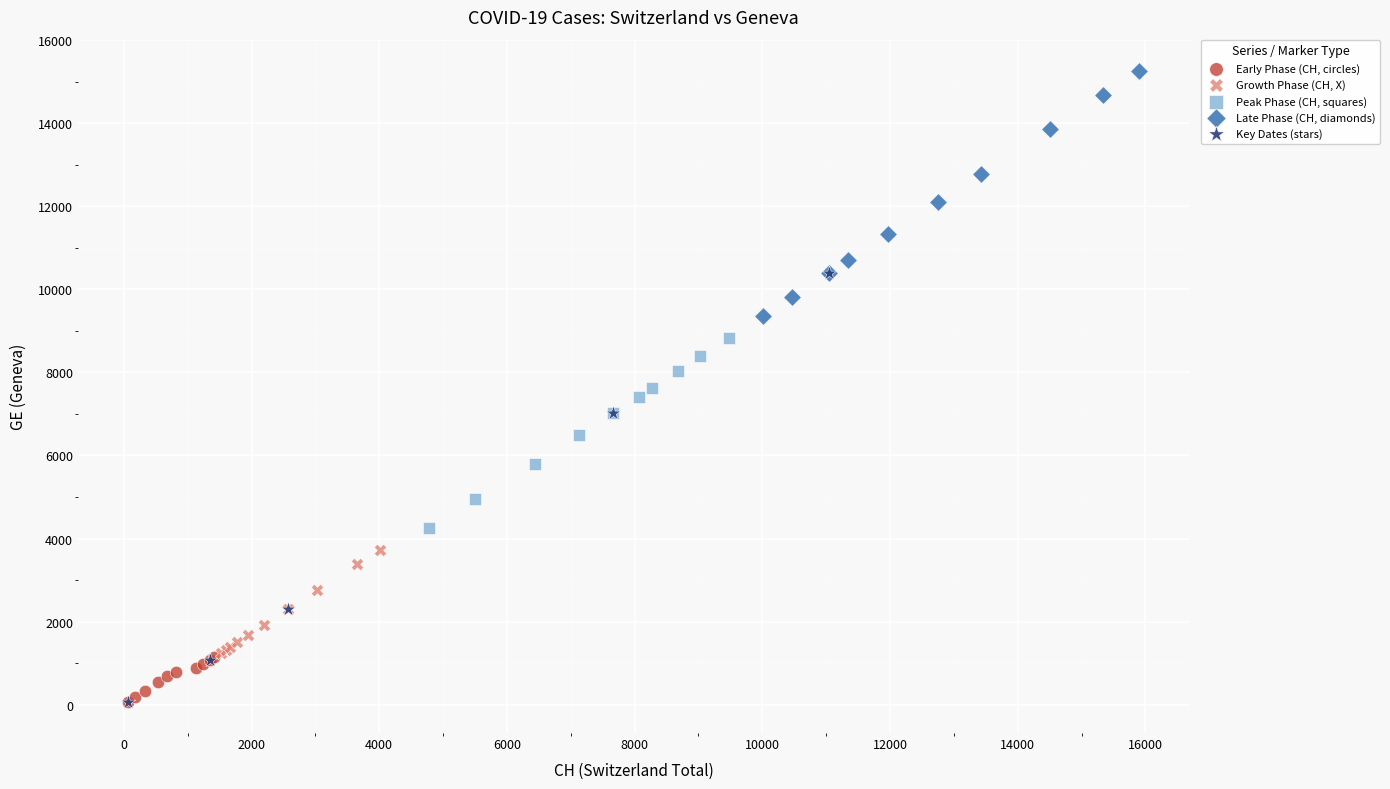

Which series reaches the maximum Y coordinate?

Late Phase (CH, diamonds)